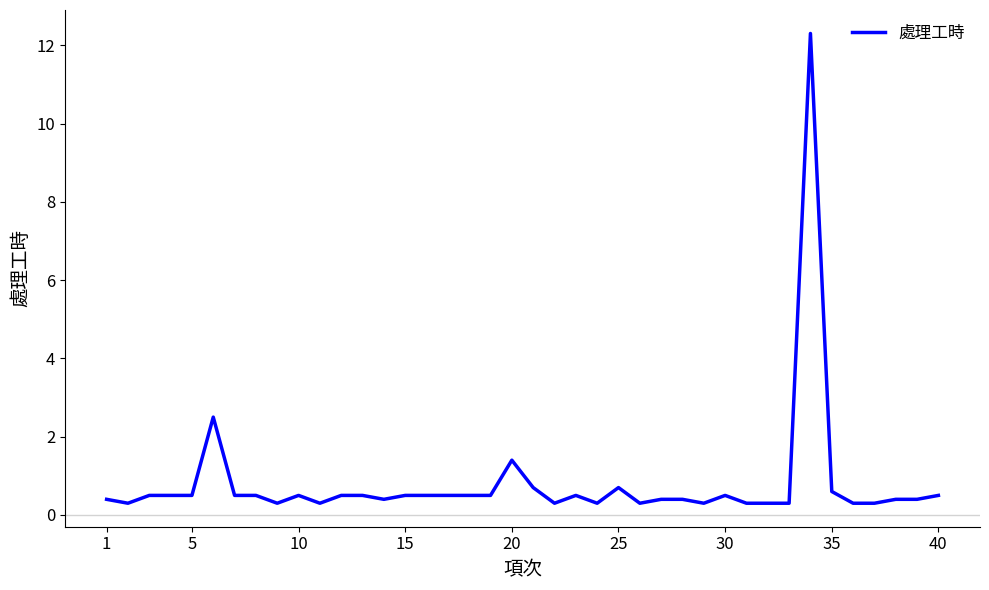

True or false: there are more than 1 points higher than both neighbors.

True